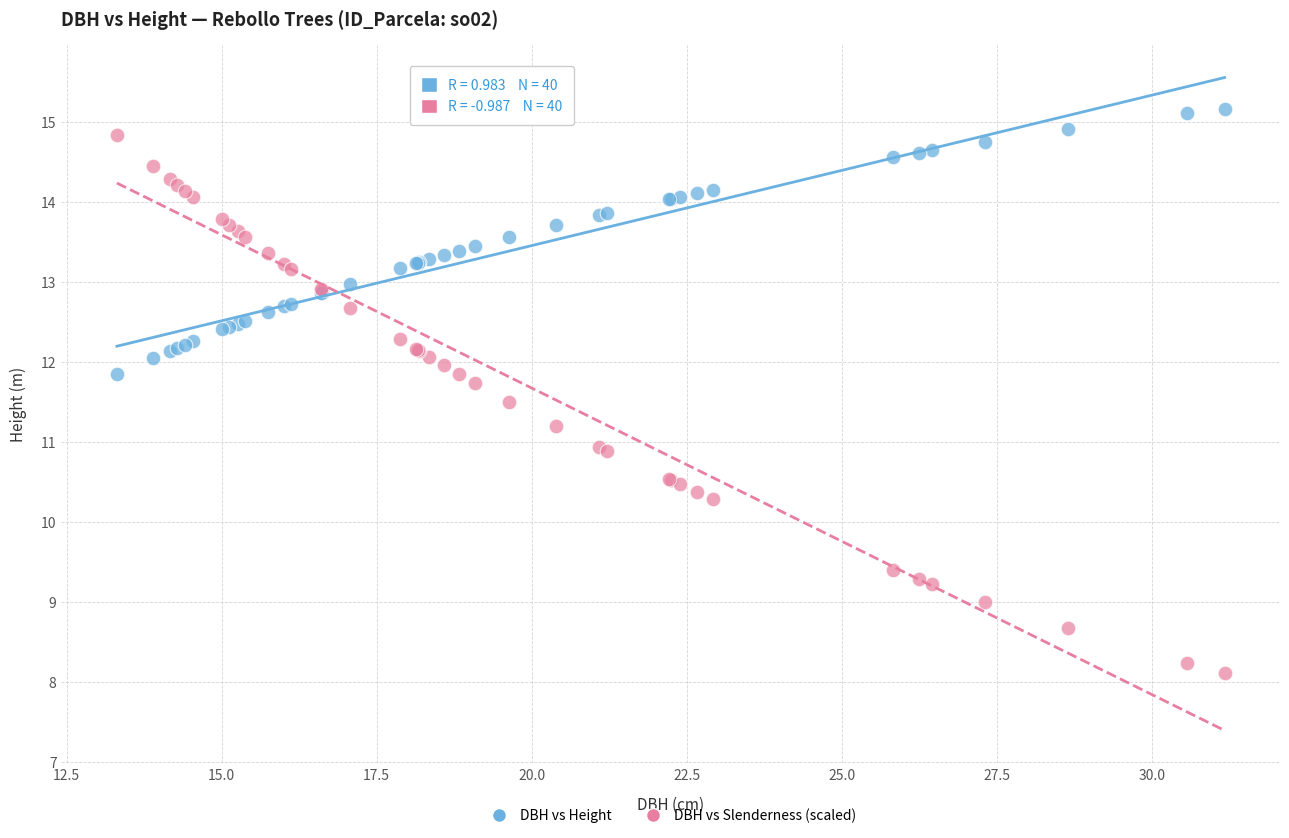

Which series reaches the minimum Y coordinate?

DBH vs Slenderness (scaled)